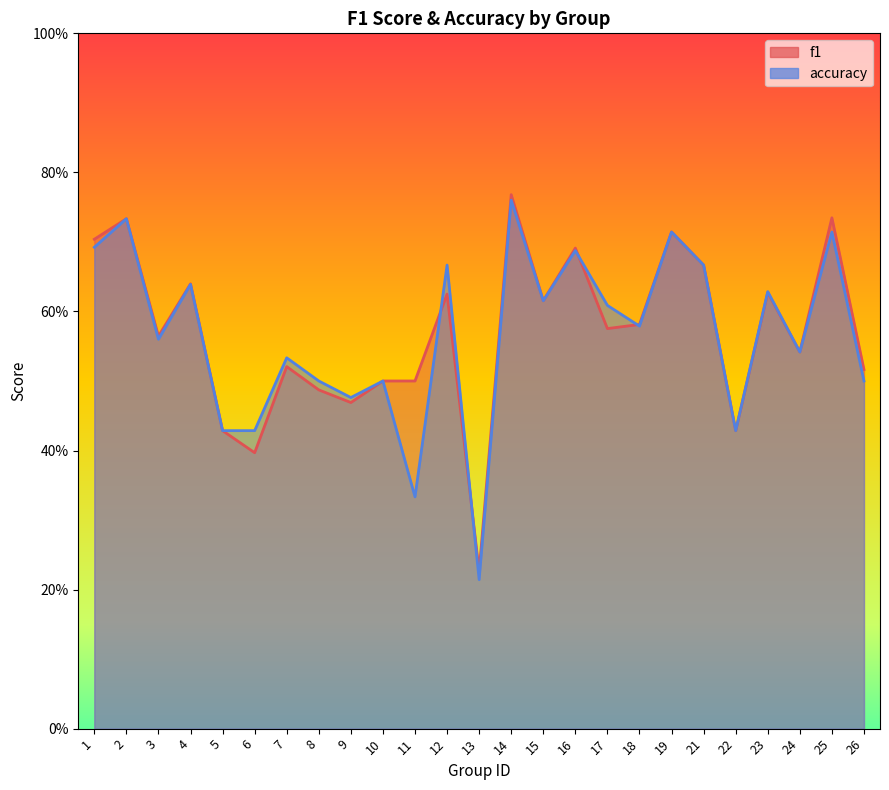

At which label is f1 closest to 0?

13